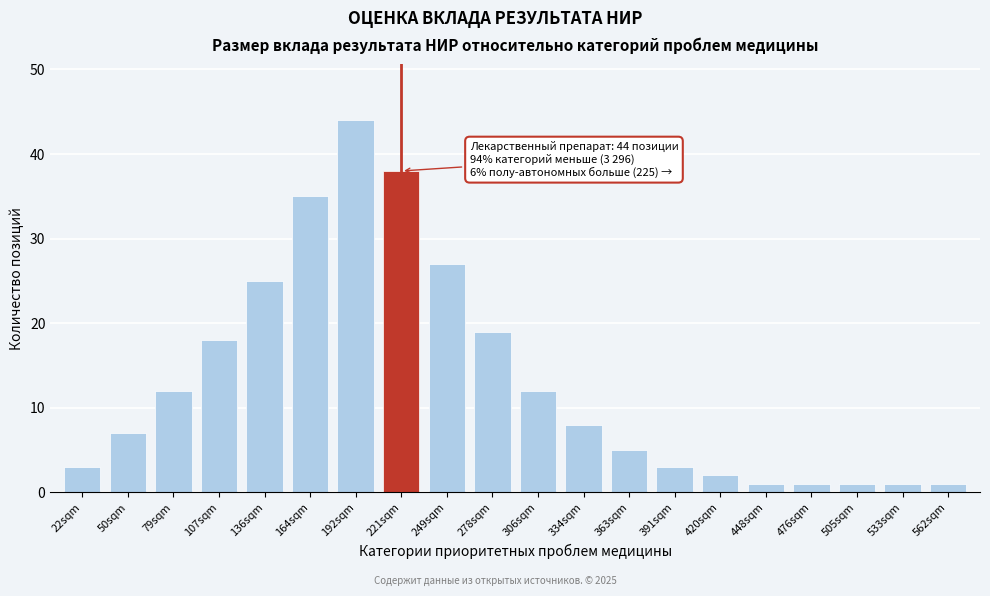

Reading right to left, transcribe all the data shown in this chart.

1	1	1	1	1	2	3	5	8	12	19	27	38	44	35	25	18	12	7	3